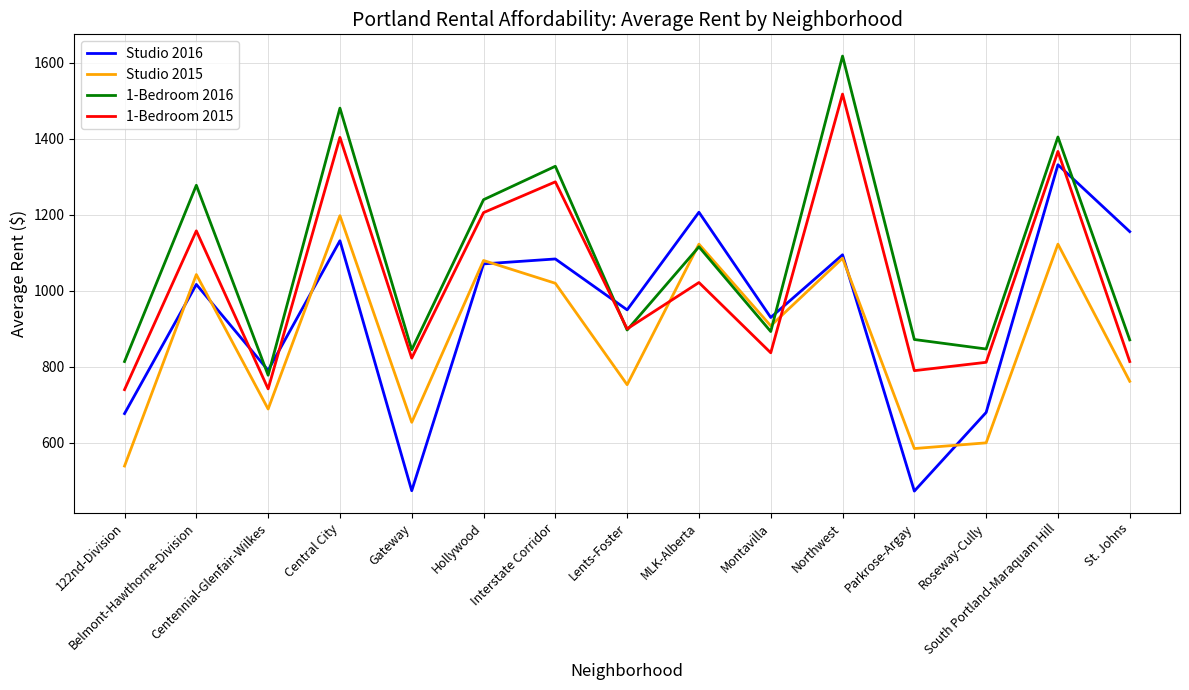

True or false: Studio 2016 and 1-Bedroom 2016 cross at least once.

True